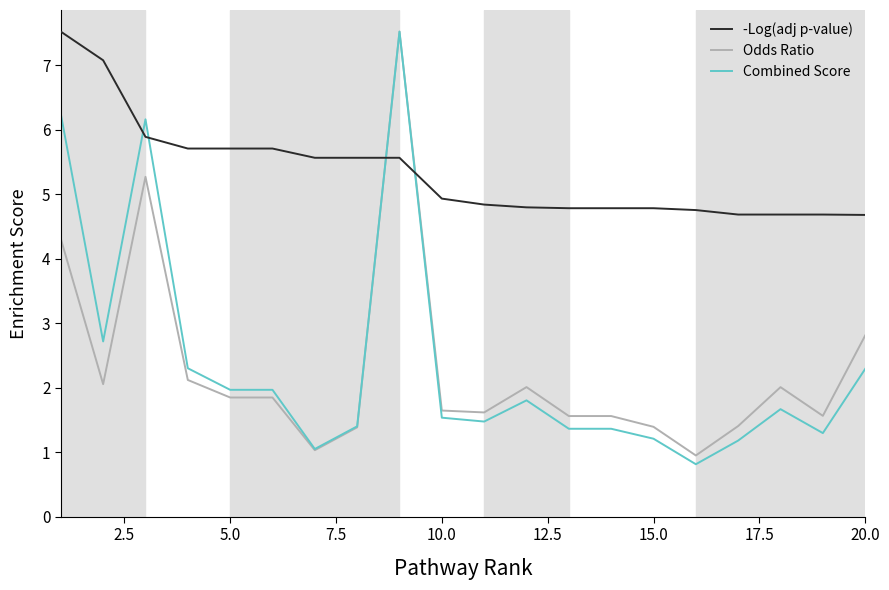

What is the greatest value displayed?

7.5